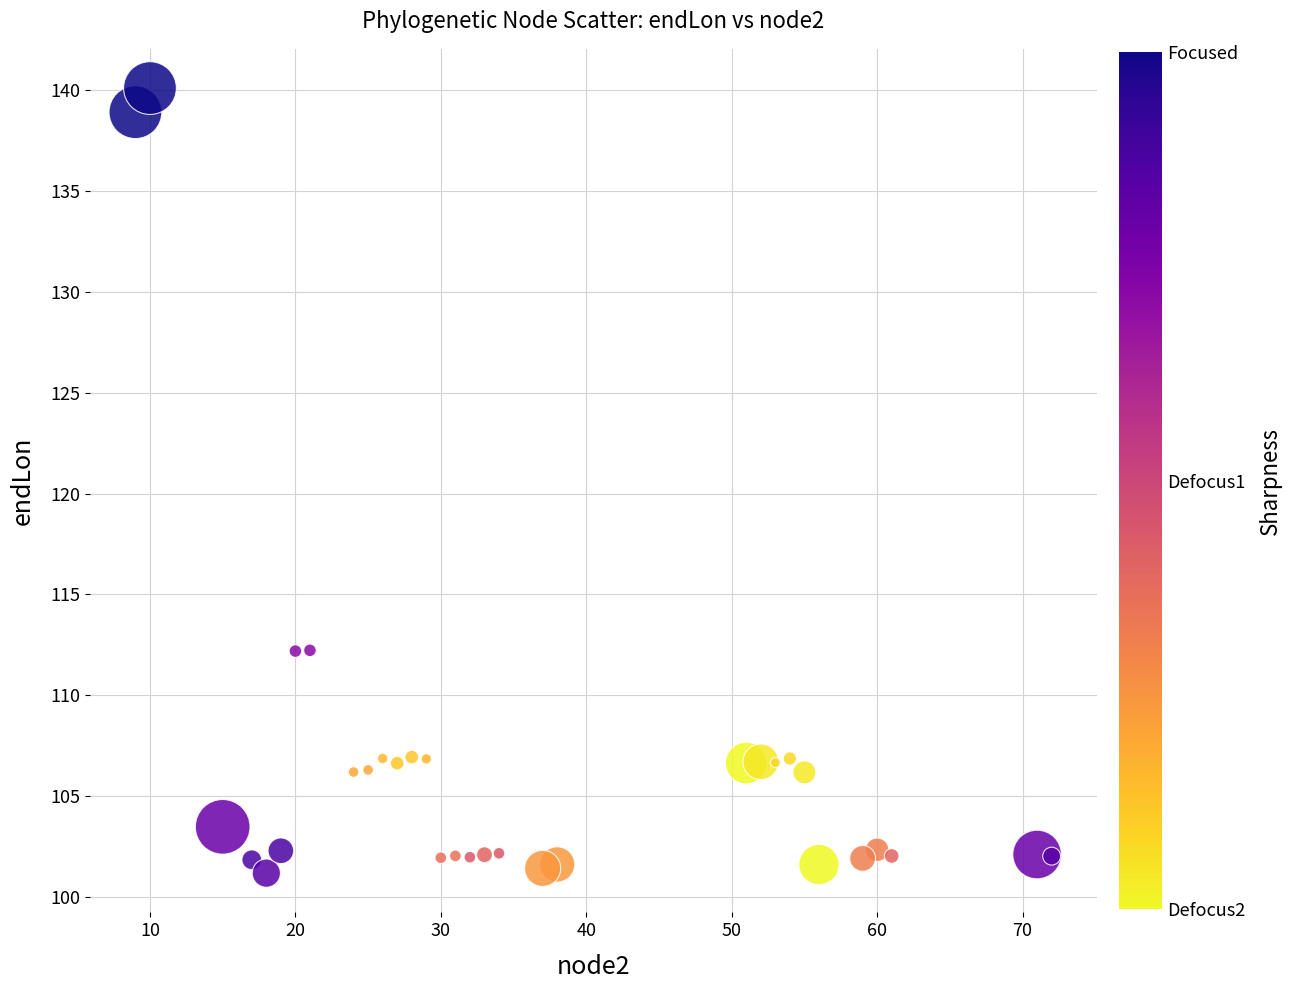

What is the range of Y values (max minus min)?

38.9